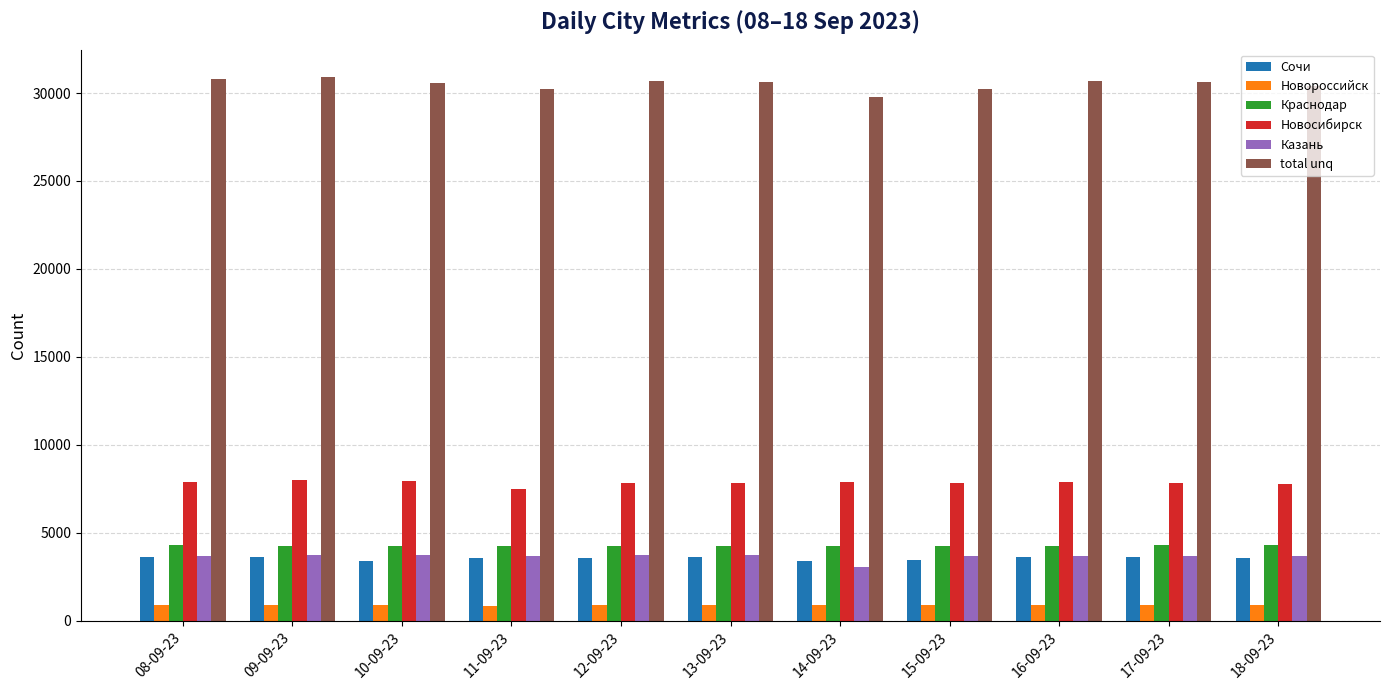

How many categories are shown in the chart?

11